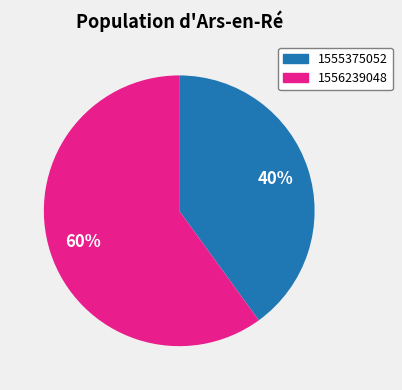

To the nearest percent, what portion does 1555375052 represent?

40%